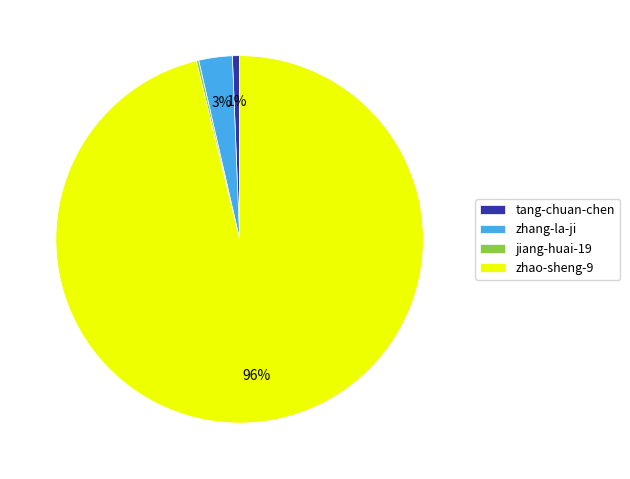

To the nearest percent, what is the combined percentage of zhang-la-ji and tang-chuan-chen?

4%